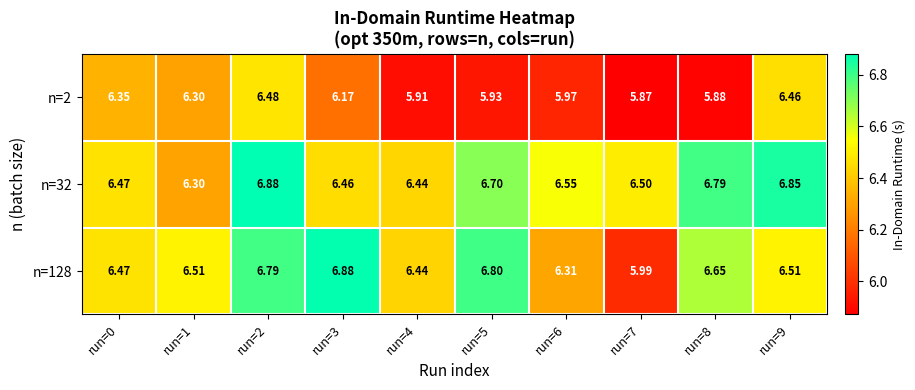

Is the value of n=2 at run=9 greater than the value of n=128 at run=1?

No